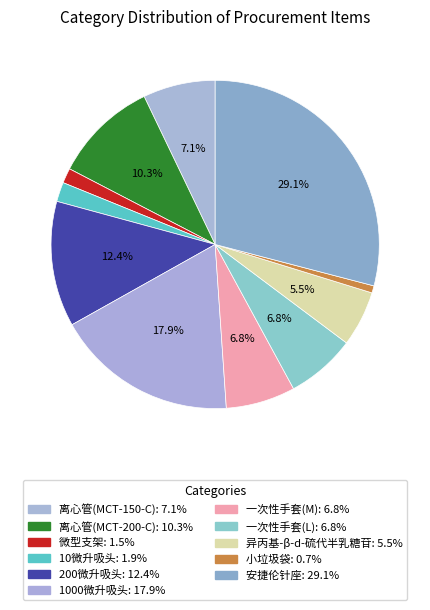

To the nearest percent, what is the combined percentage of 10微升吸头 and 离心管(MCT-200-C)?

12%